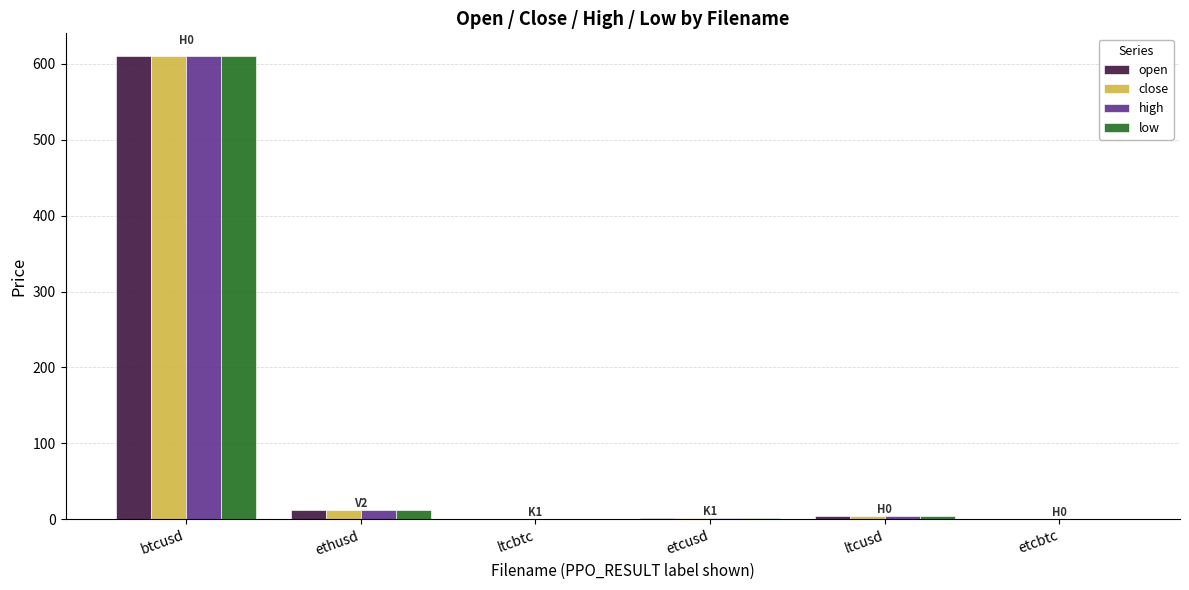

At which label does open reach its peak?

btcusd